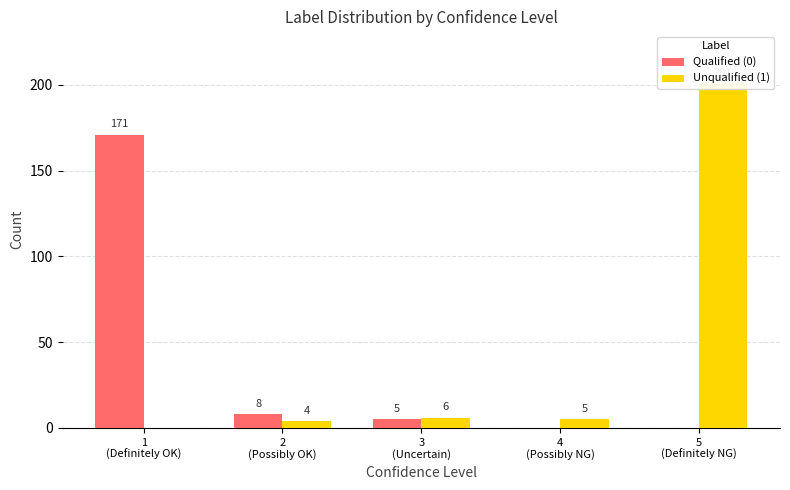

Are the bars horizontal?

No